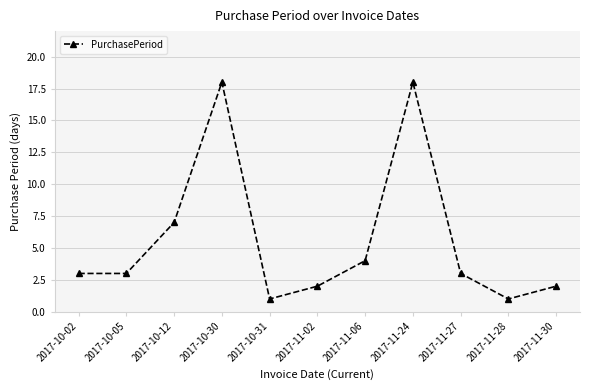

Which has a higher value, 2017-11-06 or 2017-10-31?

2017-11-06